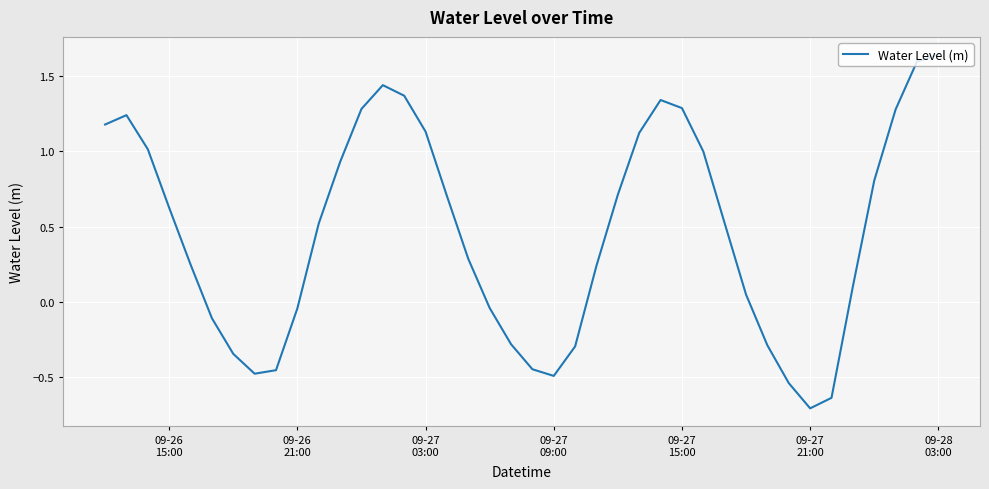

What is the smallest value displayed?

-0.7